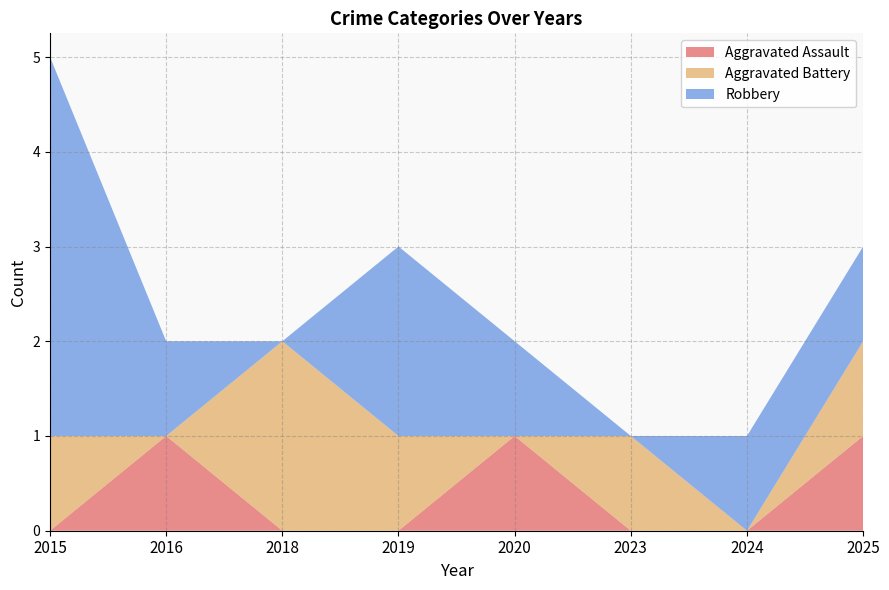

Reading left to right, transcribe all the data shown in this chart.

Aggravated Assault: 2015=0	2016=1	2018=0	2019=0	2020=1	2023=0	2024=0	2025=1
Aggravated Battery: 2015=1	2016=0	2018=2	2019=1	2020=0	2023=1	2024=0	2025=1
Robbery: 2015=4	2016=1	2018=0	2019=2	2020=1	2023=0	2024=1	2025=1